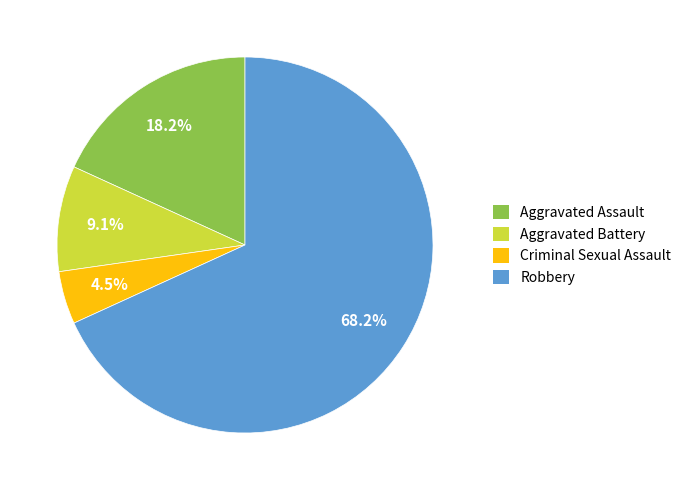

How many slices are in this pie chart?

4